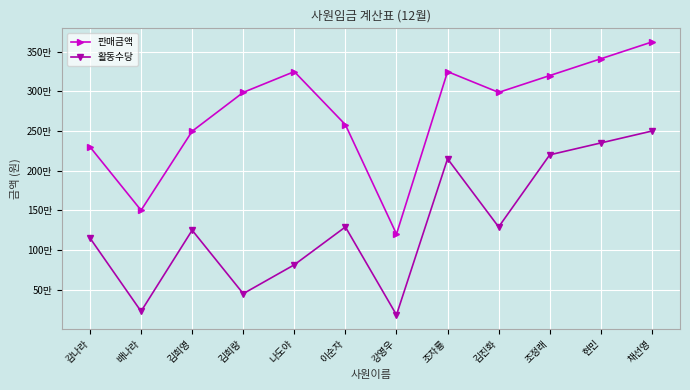

What are all the series names shown in the legend?

판매금액, 활동수당